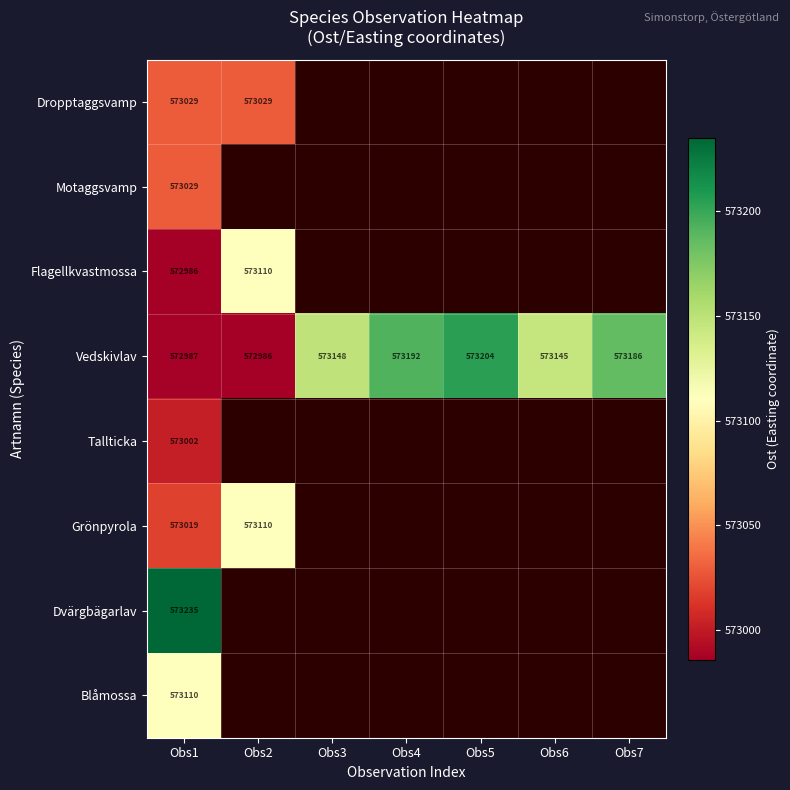

At which label does Vedskivlav reach its minimum?

Obs2